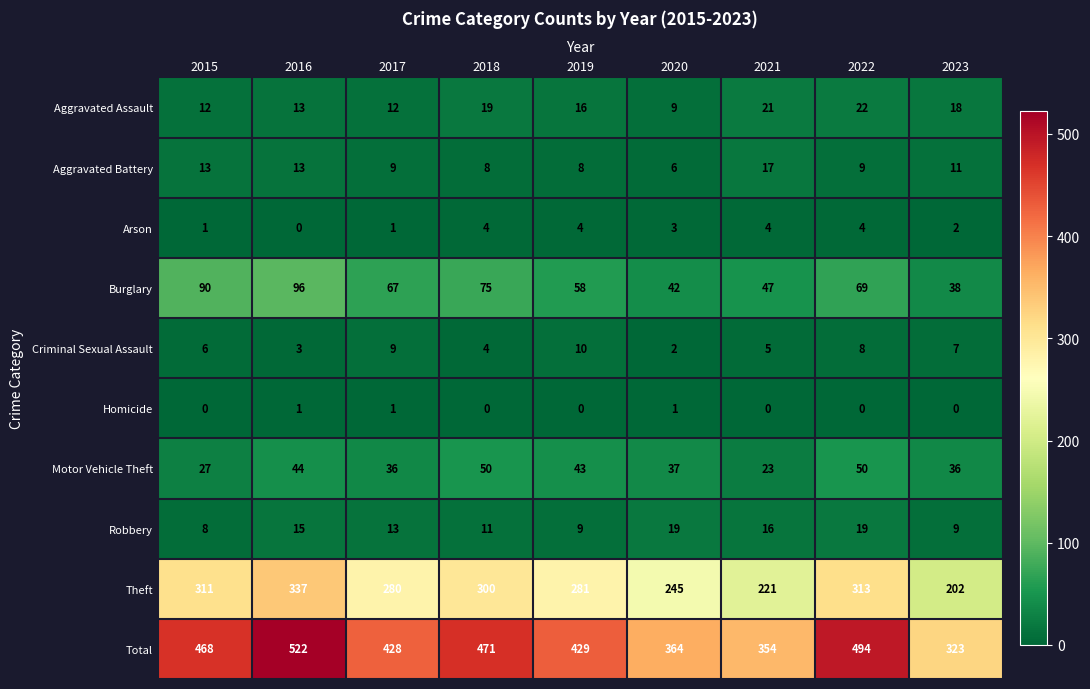

What is the spread (max minus min) of values at 2015?

468